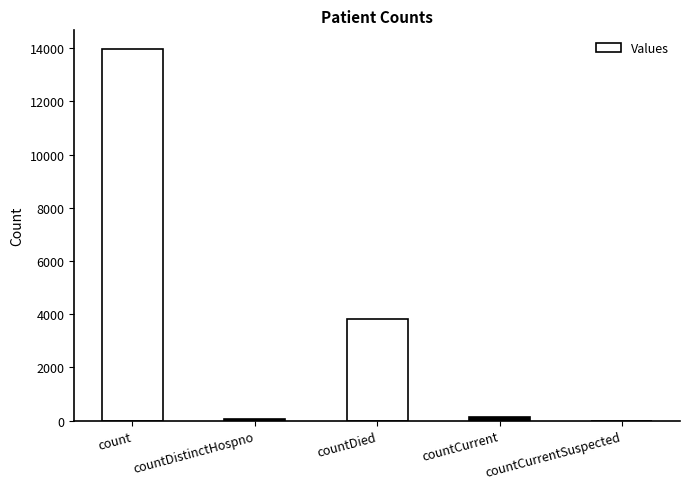

At which label does the data first exceed 148?

count